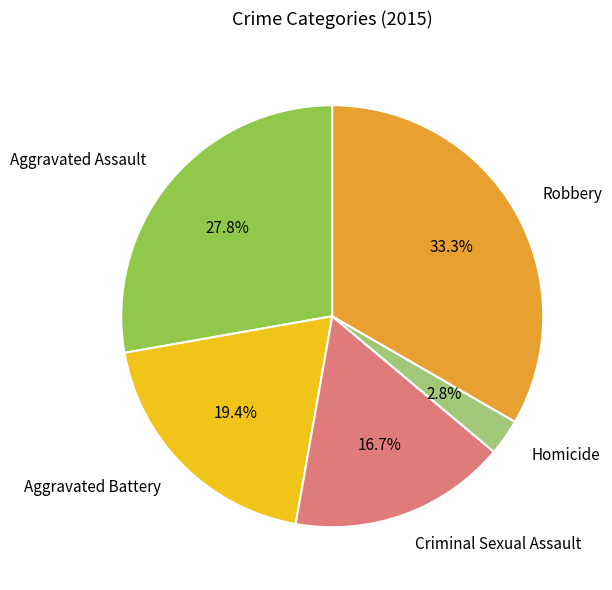

What is the ratio of the value at Aggravated Assault to the value at Aggravated Battery?

1.4